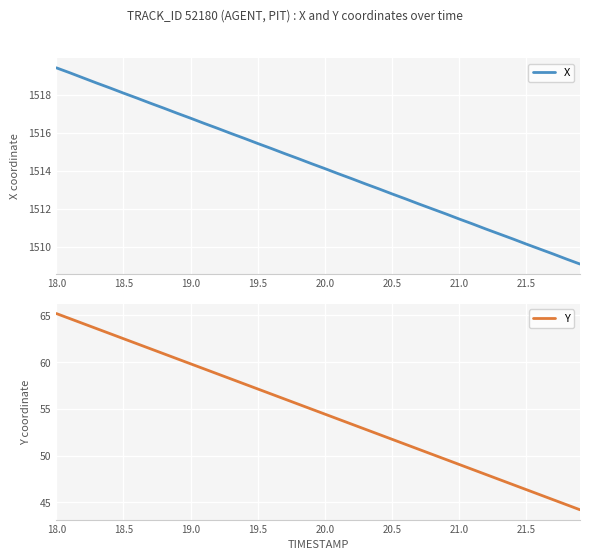

Reading right to left, transcribe all the data shown in this chart.

X: 1509.1	1509.3	1509.6	1509.9	1510.1	1510.4	1510.7	1510.9	1511.2	1511.5	1511.7	1512.0	1512.2	1512.5	1512.8	1513.0	1513.3	1513.6	1513.8	1514.1	1514.4	1514.6	1514.9	1515.2	1515.4	1515.7	1516.0	1516.2	1516.5	1516.8	1517.0	1517.3	1517.5	1517.8	1518.1	1518.3	1518.6	1518.9	1519.2	1519.4
Y: 44.2	44.7	45.3	45.8	46.4	46.9	47.4	48.0	48.5	49.1	49.6	50.1	50.7	51.2	51.7	52.3	52.8	53.4	53.9	54.4	55.0	55.5	56.1	56.6	57.1	57.7	58.2	58.7	59.3	59.8	60.4	60.9	61.4	62.0	62.5	63.0	63.6	64.1	64.7	65.2